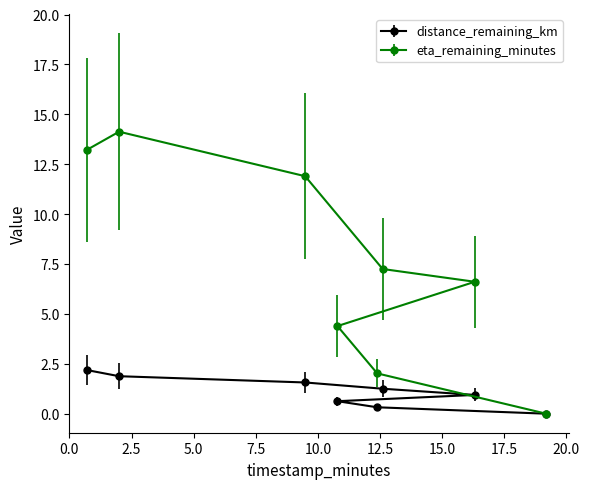

What is the value of the eta_remaining_minutes point at the 4th from the left?

4.4